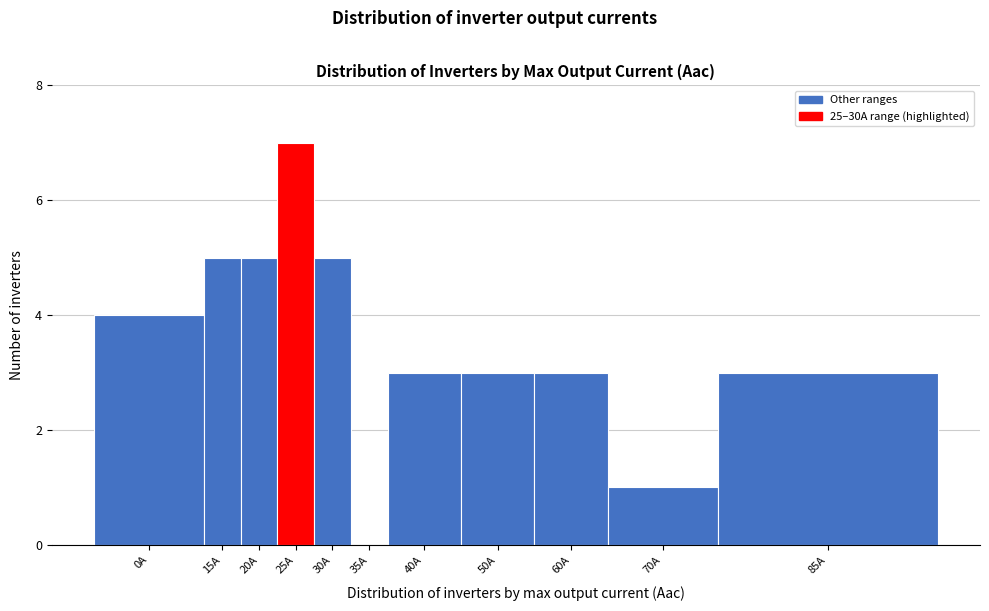

Reading right to left, list all the values displayed in this chart.

85A=3	70A=1	60A=3	50A=3	40A=3	35A=0	30A=5	25A=7	20A=5	15A=5	0A=4